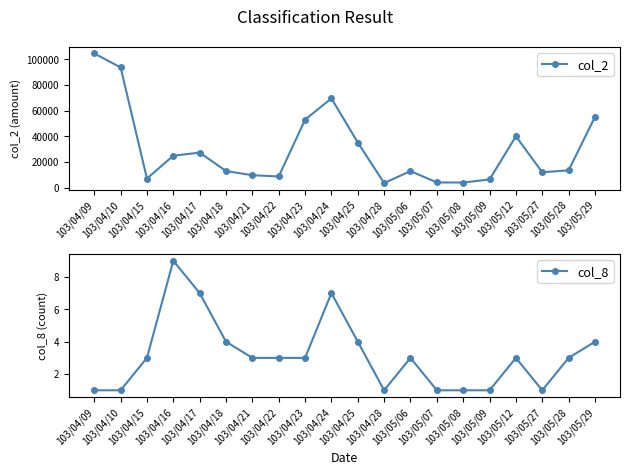

Between 103/04/22 and 103/04/21, which is larger?

103/04/21